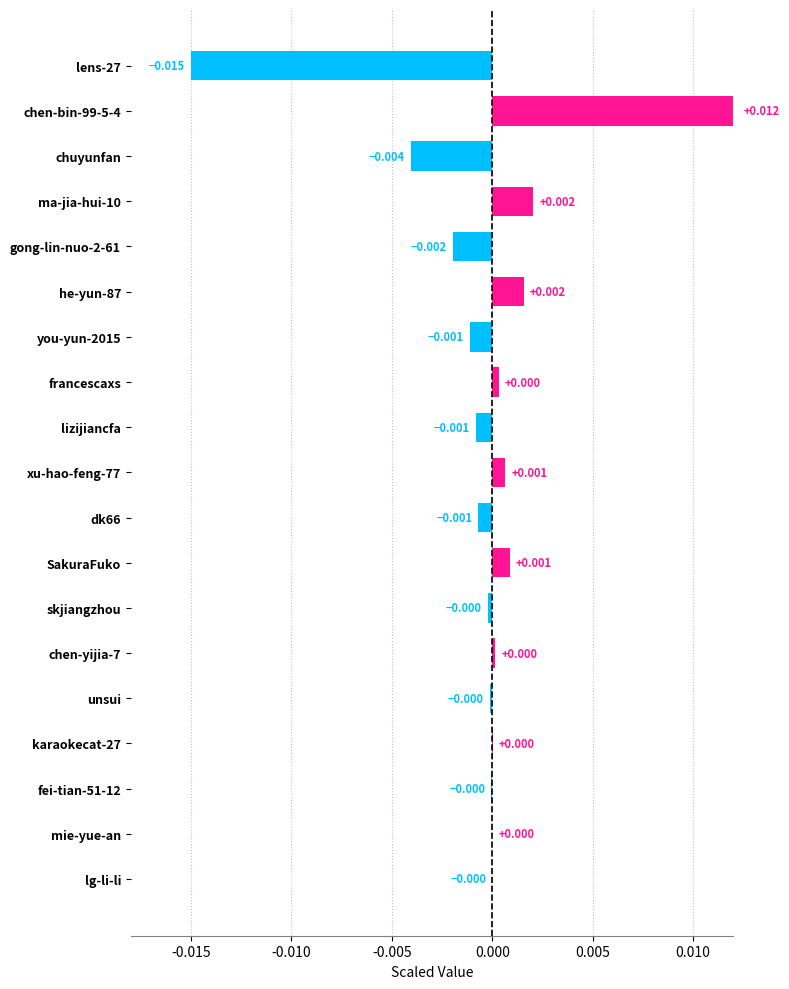

Which has a higher value, lens-27 or mie-yue-an?

mie-yue-an